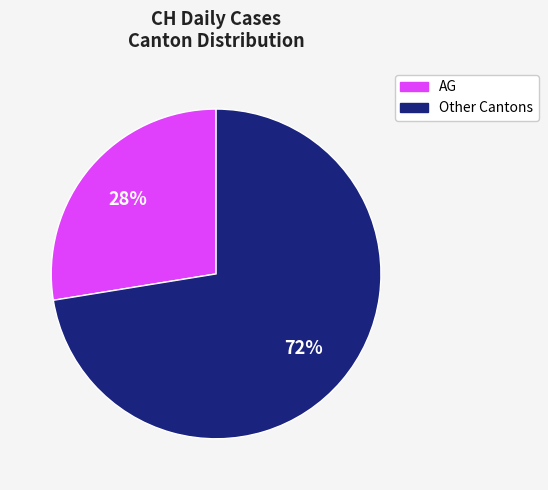

To the nearest percent, what is the average slice percentage?

50%